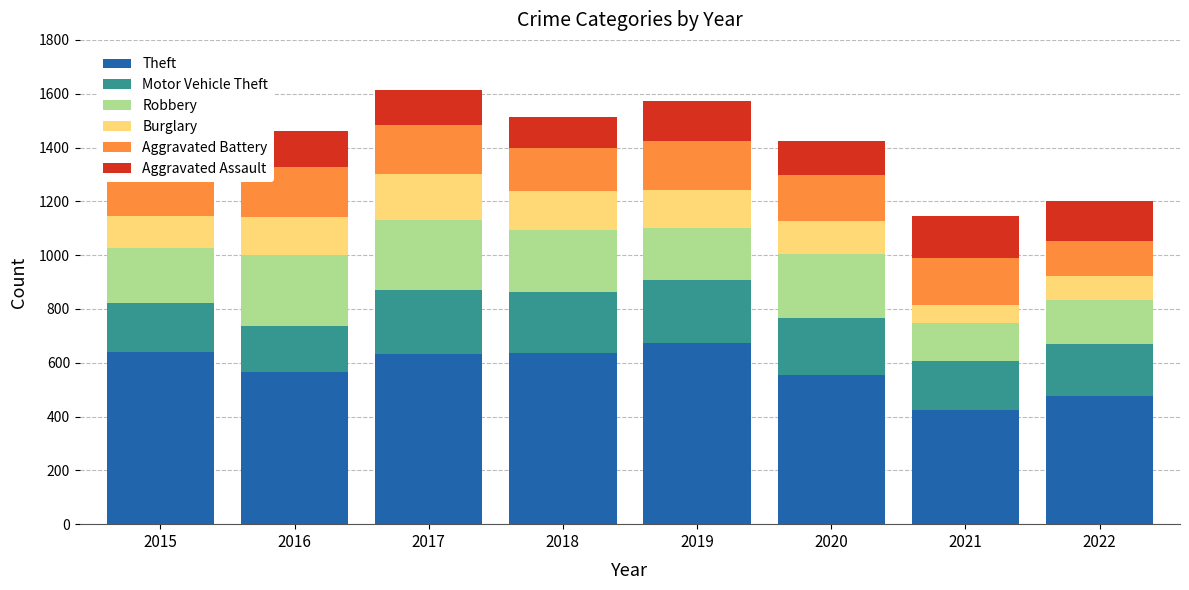

True or false: Robbery has a value of 238 at 2020.

True